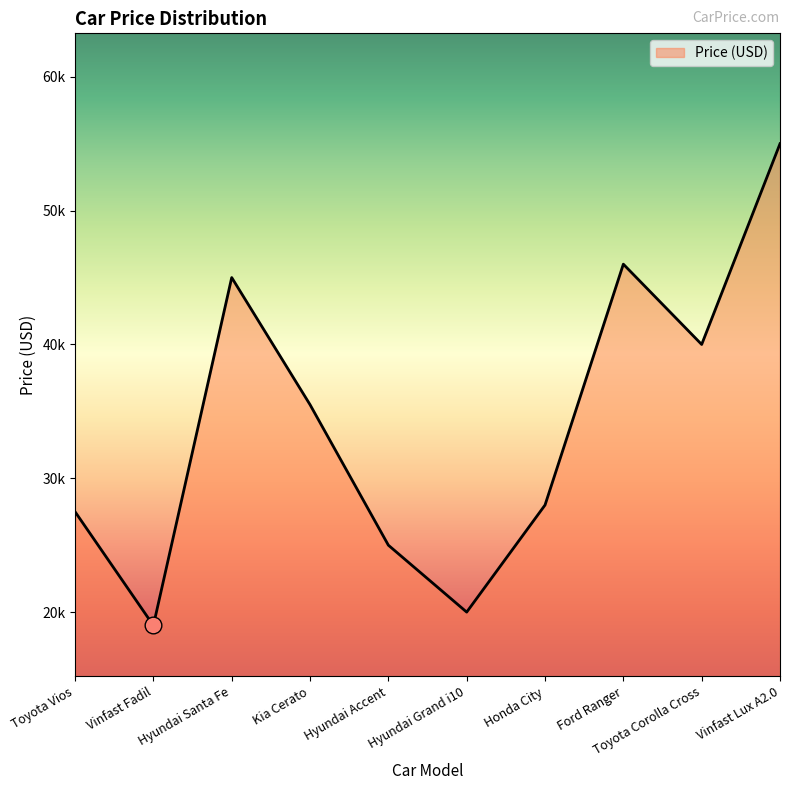

At which label does the data first exceed 35500?

Hyundai Santa Fe